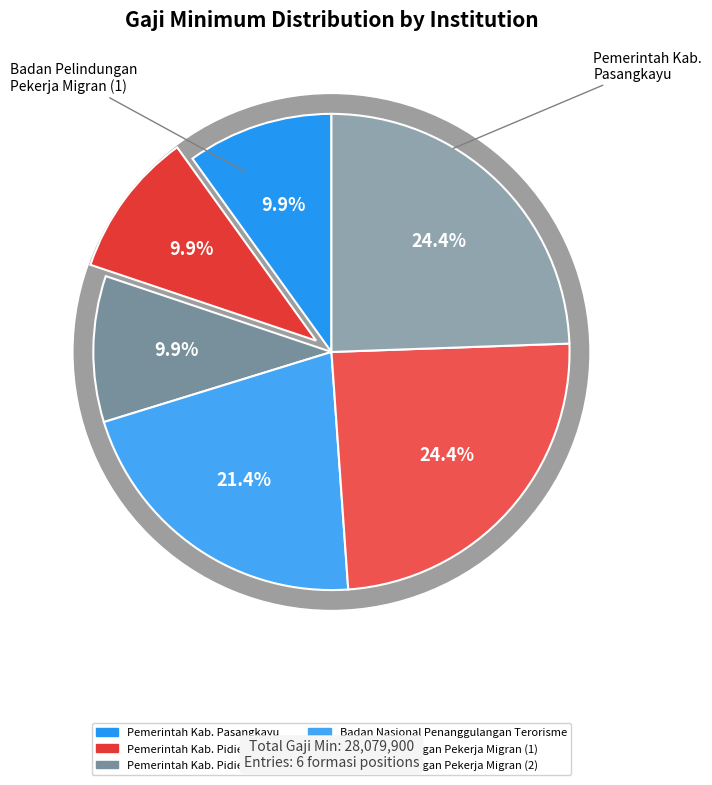

Rank the categories by value from lowest to highest.

Pemerintah Kab. Pidie Jaya (1), Pemerintah Kab. Pidie Jaya (2), Pemerintah Kab. Pasangkayu, Badan Nasional Penanggulangan Terorisme, Badan Pelindungan Pekerja Migran (1), Badan Pelindungan Pekerja Migran (2)